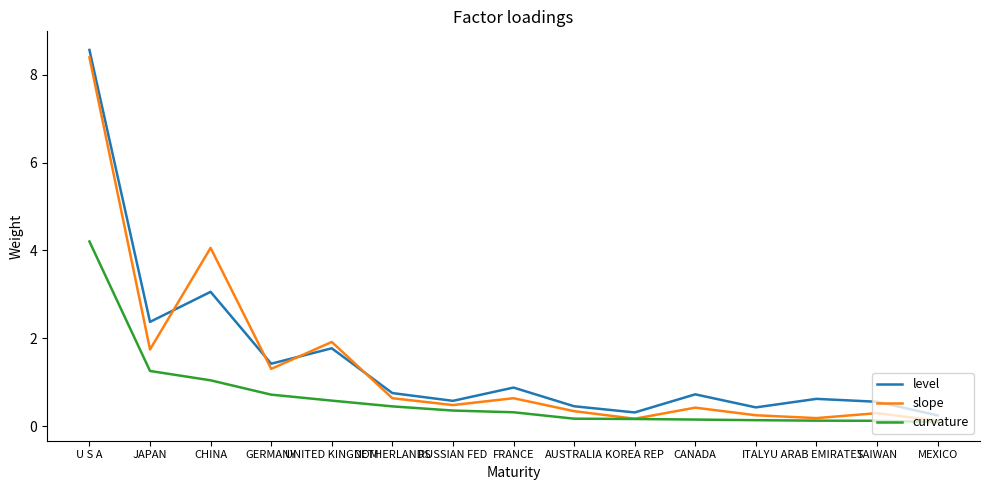

What is the sum of the curvature values at ITALY and JAPAN?

1.4